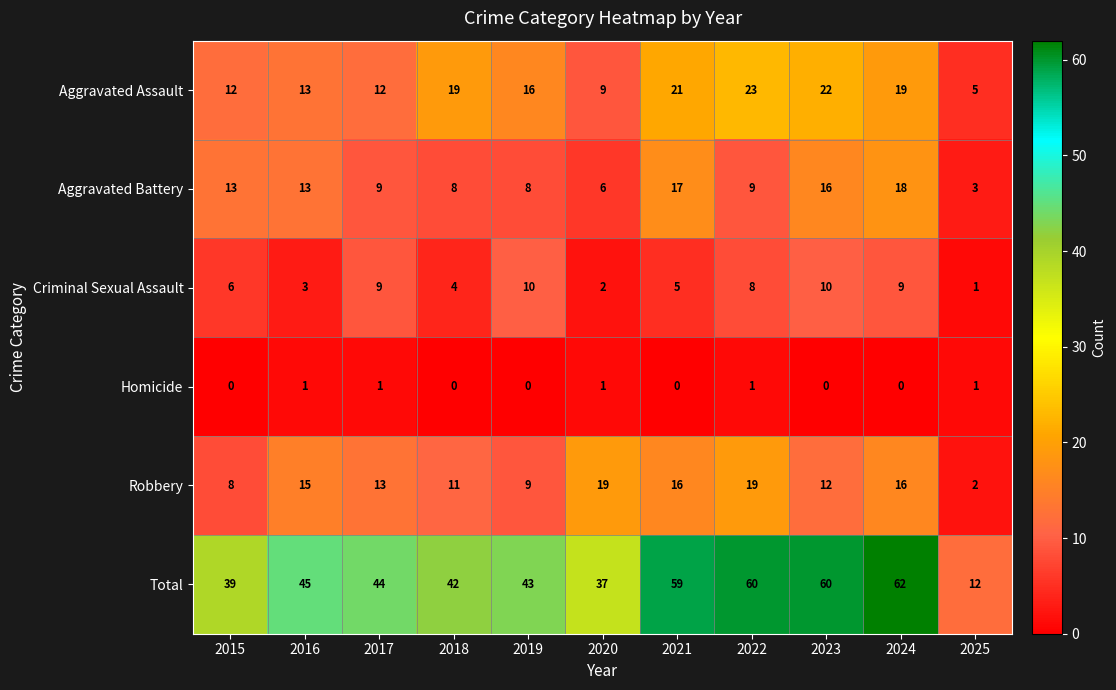

Which series has the largest range (max minus min)?

Total